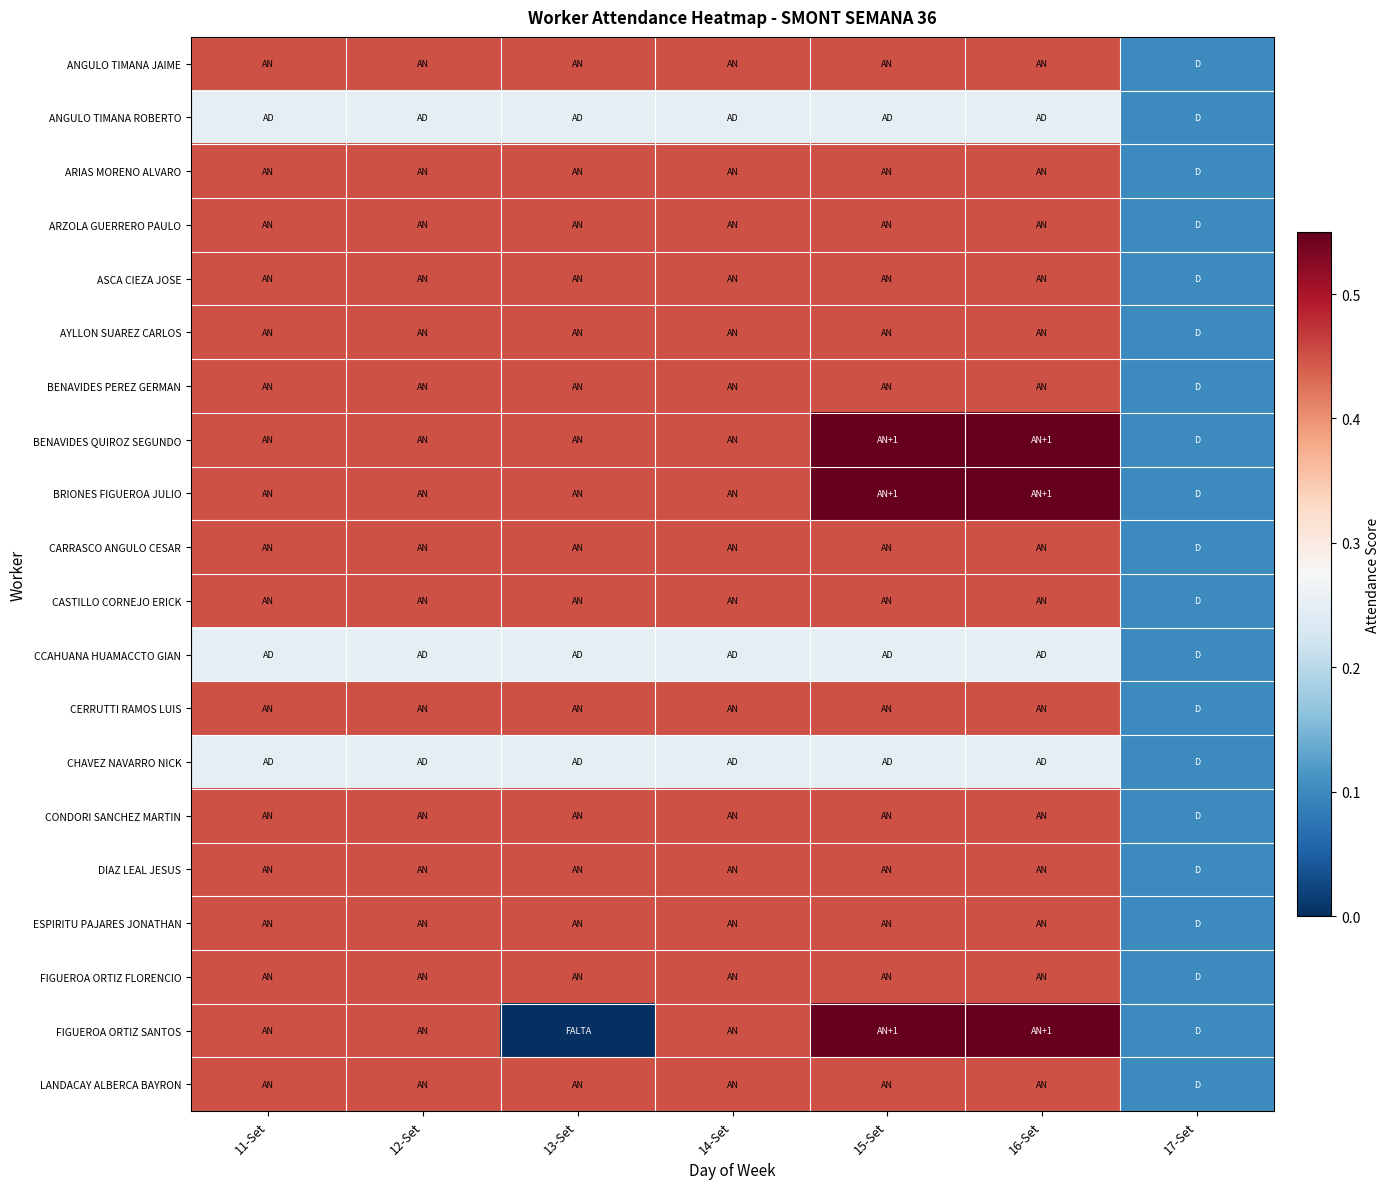

Reading right to left, extract all data points from this chart.

ANGULO TIMANA JAIME: 17-Set=0.1	16-Set=0.5	15-Set=0.5	14-Set=0.5	13-Set=0.5	12-Set=0.5	11-Set=0.5
ANGULO TIMANA ROBERTO: 17-Set=0.1	16-Set=0.2	15-Set=0.2	14-Set=0.2	13-Set=0.2	12-Set=0.2	11-Set=0.2
ARIAS MORENO ALVARO: 17-Set=0.1	16-Set=0.5	15-Set=0.5	14-Set=0.5	13-Set=0.5	12-Set=0.5	11-Set=0.5
ARZOLA GUERRERO PAULO: 17-Set=0.1	16-Set=0.5	15-Set=0.5	14-Set=0.5	13-Set=0.5	12-Set=0.5	11-Set=0.5
ASCA CIEZA JOSE: 17-Set=0.1	16-Set=0.5	15-Set=0.5	14-Set=0.5	13-Set=0.5	12-Set=0.5	11-Set=0.5
AYLLON SUAREZ CARLOS: 17-Set=0.1	16-Set=0.5	15-Set=0.5	14-Set=0.5	13-Set=0.5	12-Set=0.5	11-Set=0.5
BENAVIDES PEREZ GERMAN: 17-Set=0.1	16-Set=0.5	15-Set=0.5	14-Set=0.5	13-Set=0.5	12-Set=0.5	11-Set=0.5
BENAVIDES QUIROZ SEGUNDO: 17-Set=0.1	16-Set=0.6	15-Set=0.6	14-Set=0.5	13-Set=0.5	12-Set=0.5	11-Set=0.5
BRIONES FIGUEROA JULIO: 17-Set=0.1	16-Set=0.6	15-Set=0.6	14-Set=0.5	13-Set=0.5	12-Set=0.5	11-Set=0.5
CARRASCO ANGULO CESAR: 17-Set=0.1	16-Set=0.5	15-Set=0.5	14-Set=0.5	13-Set=0.5	12-Set=0.5	11-Set=0.5
CASTILLO CORNEJO ERICK: 17-Set=0.1	16-Set=0.5	15-Set=0.5	14-Set=0.5	13-Set=0.5	12-Set=0.5	11-Set=0.5
CCAHUANA HUAMACCTO GIAN: 17-Set=0.1	16-Set=0.2	15-Set=0.2	14-Set=0.2	13-Set=0.2	12-Set=0.2	11-Set=0.2
CERRUTTI RAMOS LUIS: 17-Set=0.1	16-Set=0.5	15-Set=0.5	14-Set=0.5	13-Set=0.5	12-Set=0.5	11-Set=0.5
CHAVEZ NAVARRO NICK: 17-Set=0.1	16-Set=0.2	15-Set=0.2	14-Set=0.2	13-Set=0.2	12-Set=0.2	11-Set=0.2
CONDORI SANCHEZ MARTIN: 17-Set=0.1	16-Set=0.5	15-Set=0.5	14-Set=0.5	13-Set=0.5	12-Set=0.5	11-Set=0.5
DIAZ LEAL JESUS: 17-Set=0.1	16-Set=0.5	15-Set=0.5	14-Set=0.5	13-Set=0.5	12-Set=0.5	11-Set=0.5
ESPIRITU PAJARES JONATHAN: 17-Set=0.1	16-Set=0.5	15-Set=0.5	14-Set=0.5	13-Set=0.5	12-Set=0.5	11-Set=0.5
FIGUEROA ORTIZ FLORENCIO: 17-Set=0.1	16-Set=0.5	15-Set=0.5	14-Set=0.5	13-Set=0.5	12-Set=0.5	11-Set=0.5
FIGUEROA ORTIZ SANTOS: 17-Set=0.1	16-Set=0.6	15-Set=0.6	14-Set=0.5	13-Set=0.0	12-Set=0.5	11-Set=0.5
LANDACAY ALBERCA BAYRON: 17-Set=0.1	16-Set=0.5	15-Set=0.5	14-Set=0.5	13-Set=0.5	12-Set=0.5	11-Set=0.5